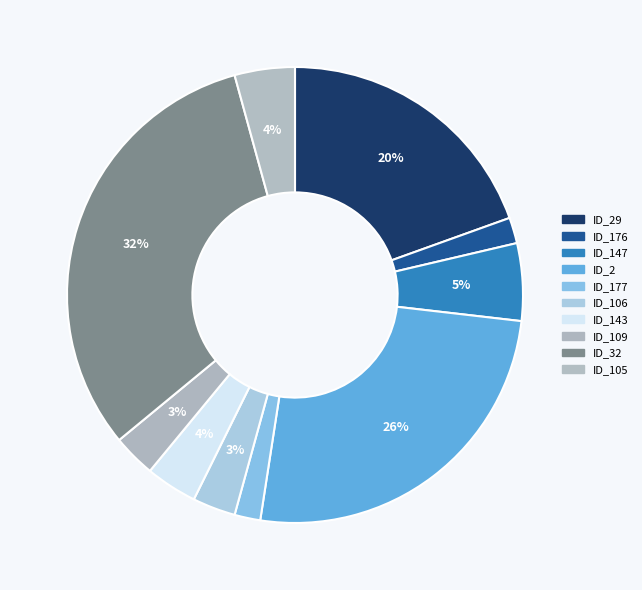

Which slice is the largest?

_MultipleBugs_.NOB_1.ID_32